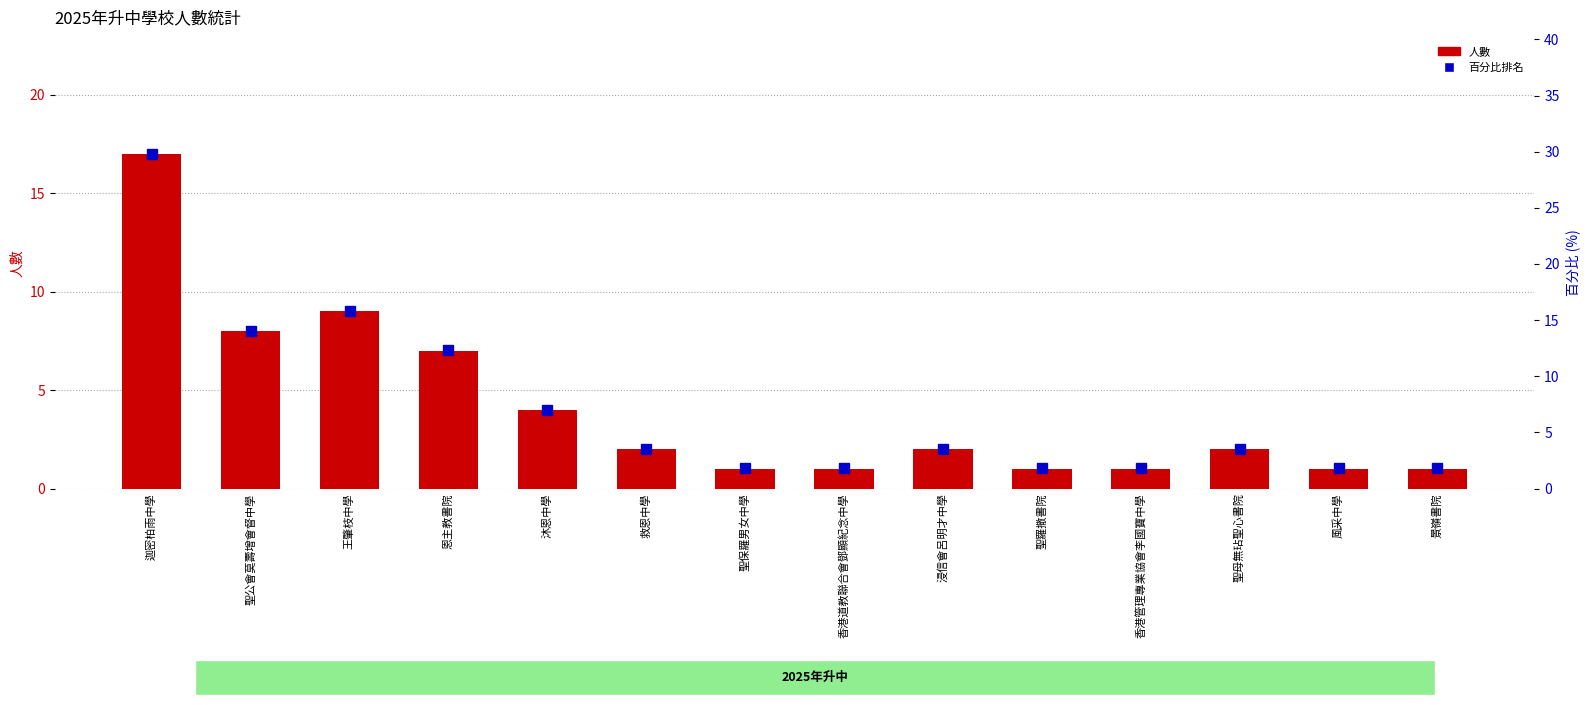

Which label corresponds to the smallest value in the chart?

聖保羅男女中學